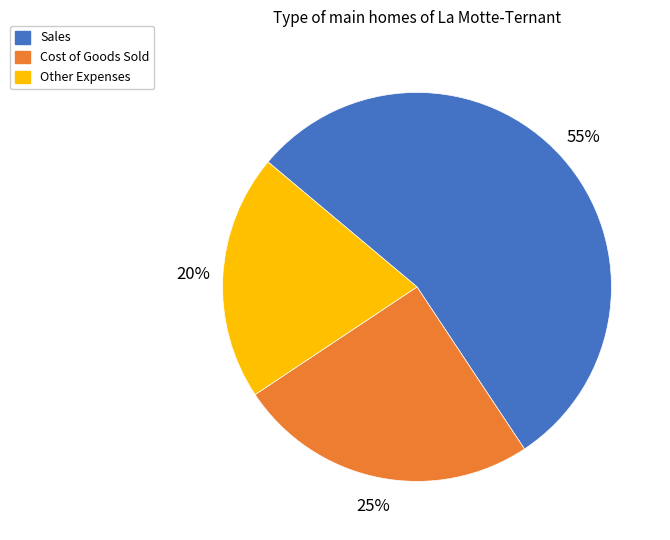

Is there a majority slice in this chart?

Yes